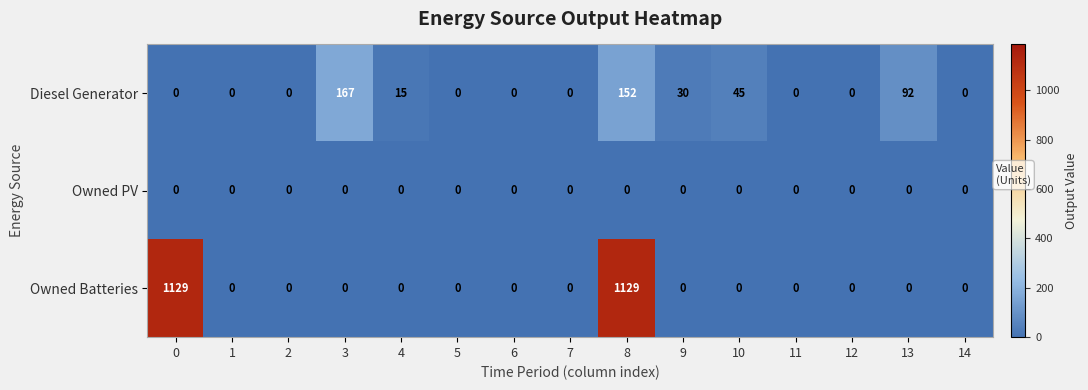

Which series has the widest spread of values?

Owned Batteries